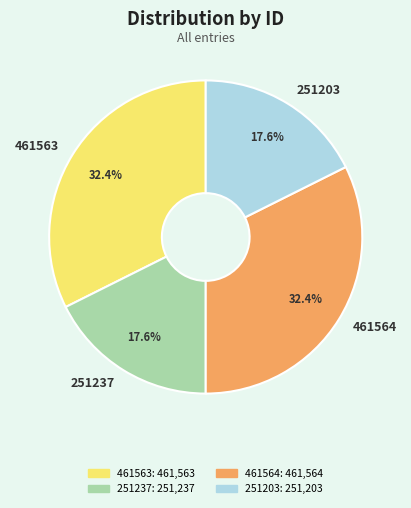

Combined, what portion of the pie is 251237 and 461564?

50.0%